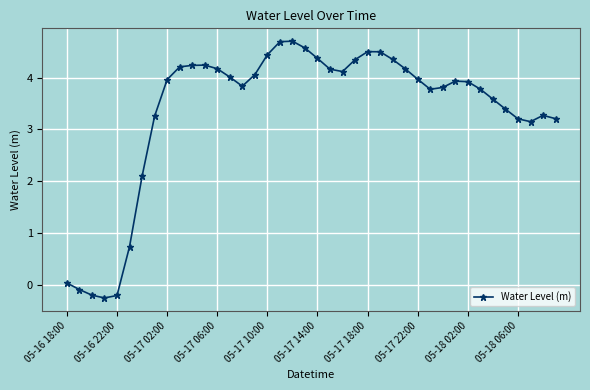

What is the minimum value shown in the chart?

-0.3